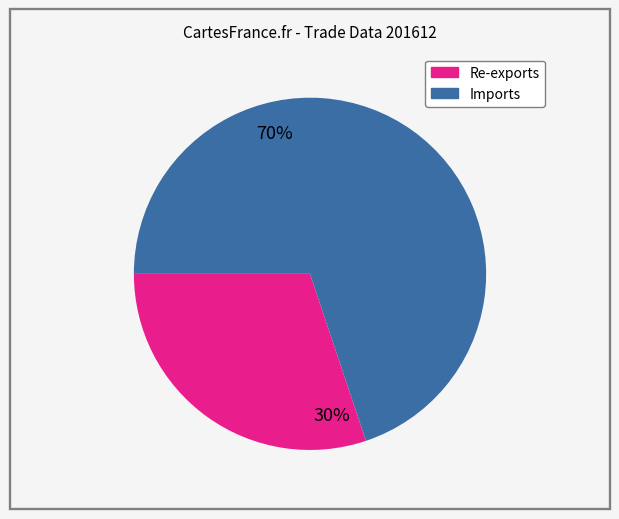

Do Re-exports and Imports together represent more than half of the pie?

Yes